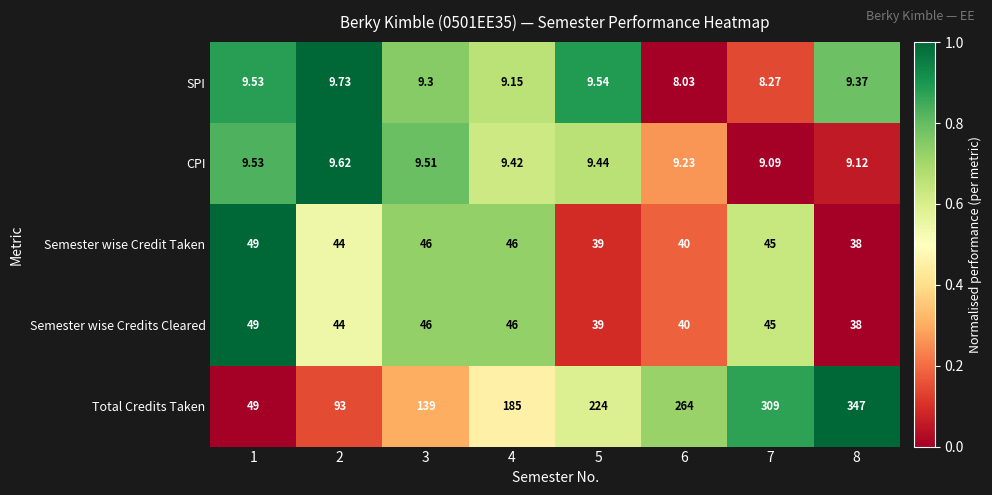

Which series has the largest total across all categories?

Total Credits Taken